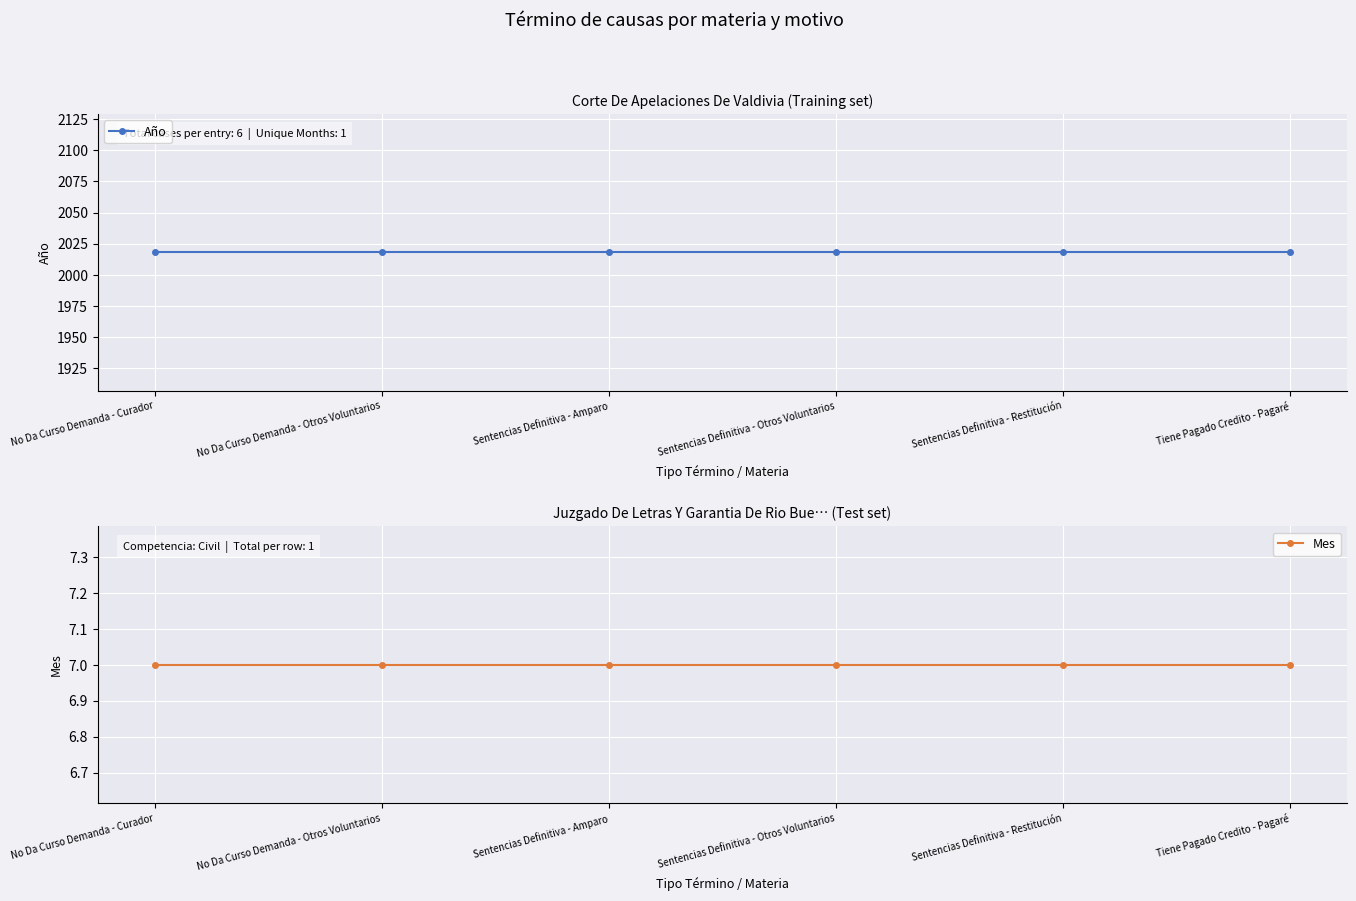

Is it true that Mes equals 10 at Sentencias Definitiva - Amparo?

False